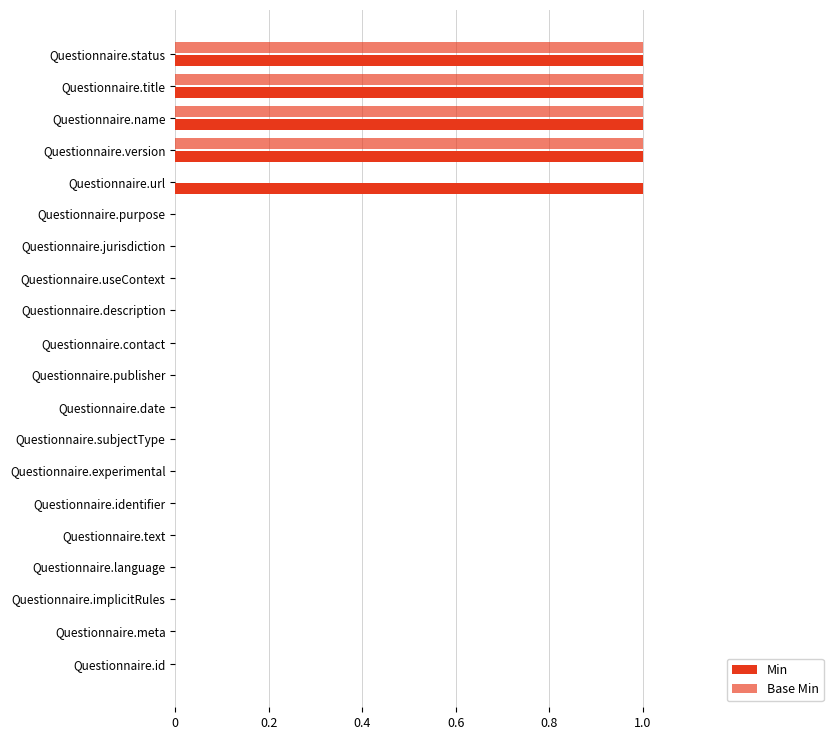

How many Base Min values are between 0 and 1?

20